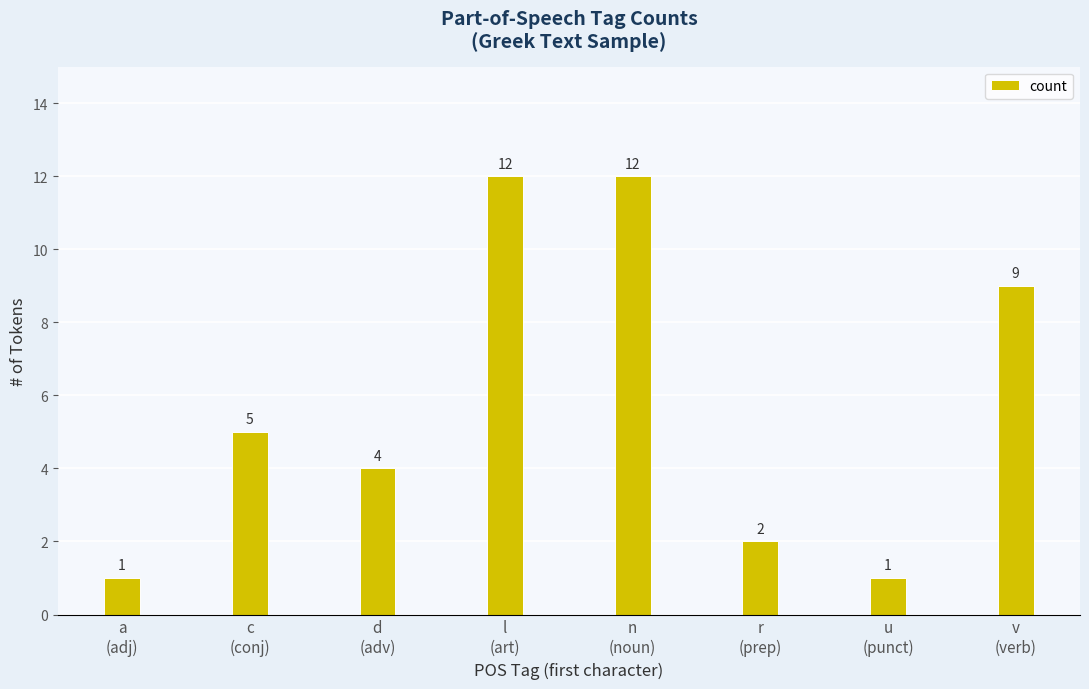

The value at n
(noun) is 12. True or false?

True